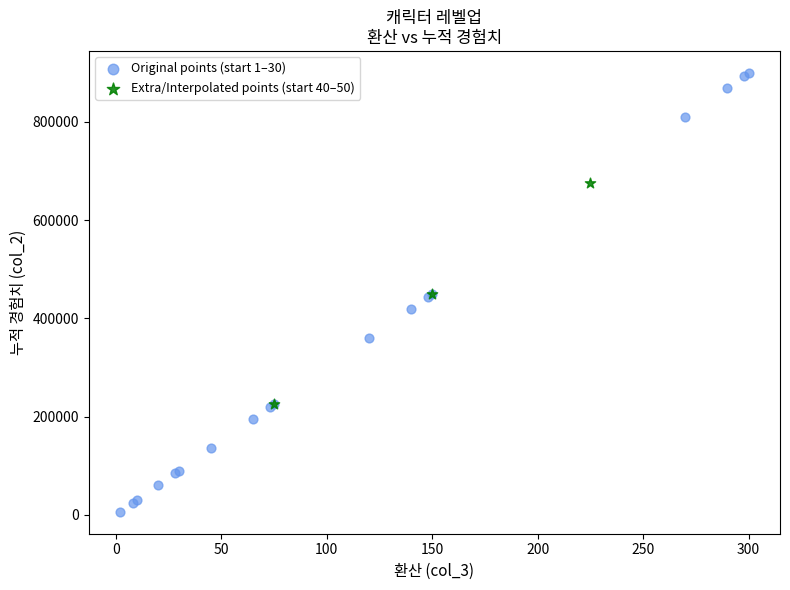

Which series has the largest Y range (max minus min)?

Original points (start 1–30)